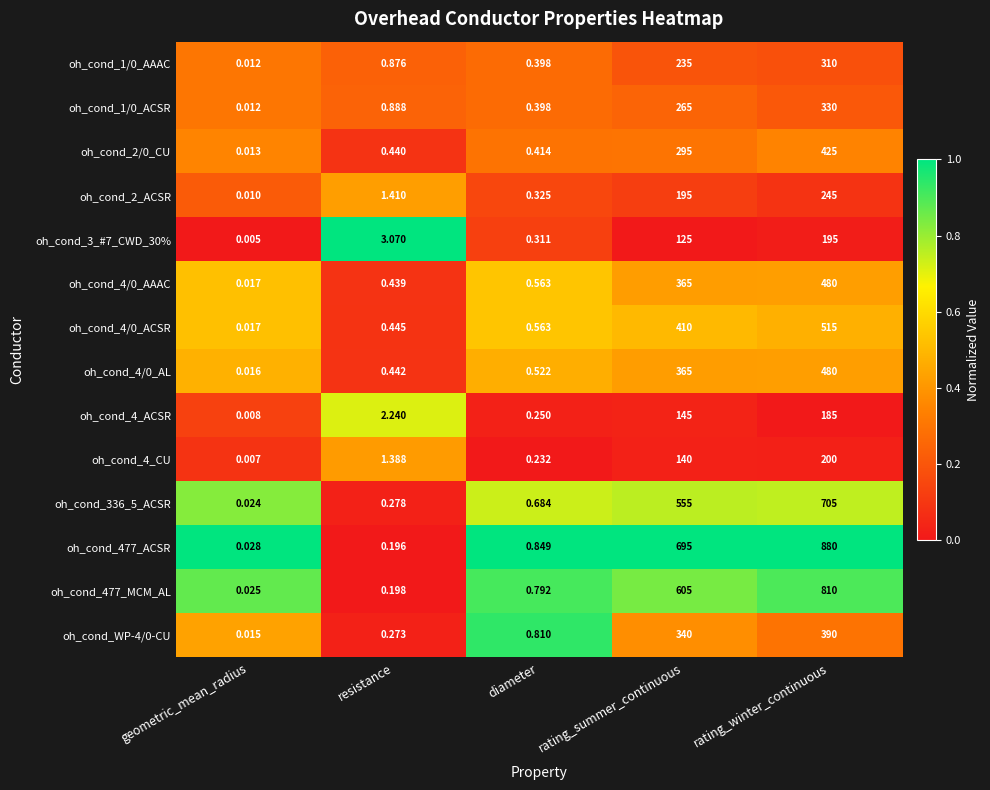

Is the value of oh_cond_1/0_AAAC at resistance greater than the value of oh_cond_1/0_ACSR at rating_summer_continuous?

No